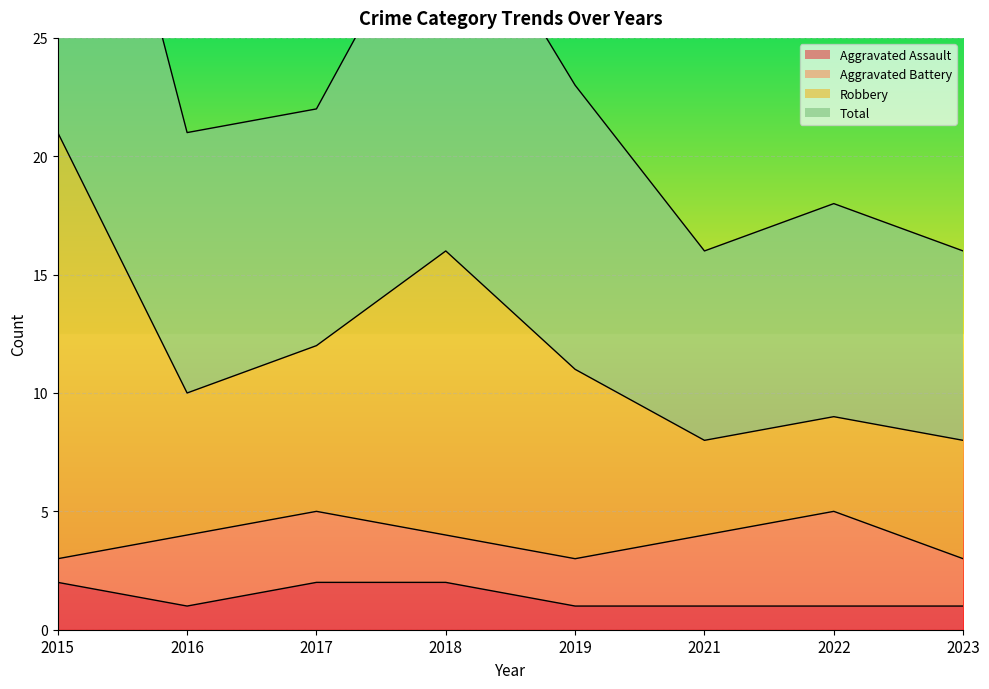

True or false: Aggravated Assault has more than 2 points higher than both neighbors.

False